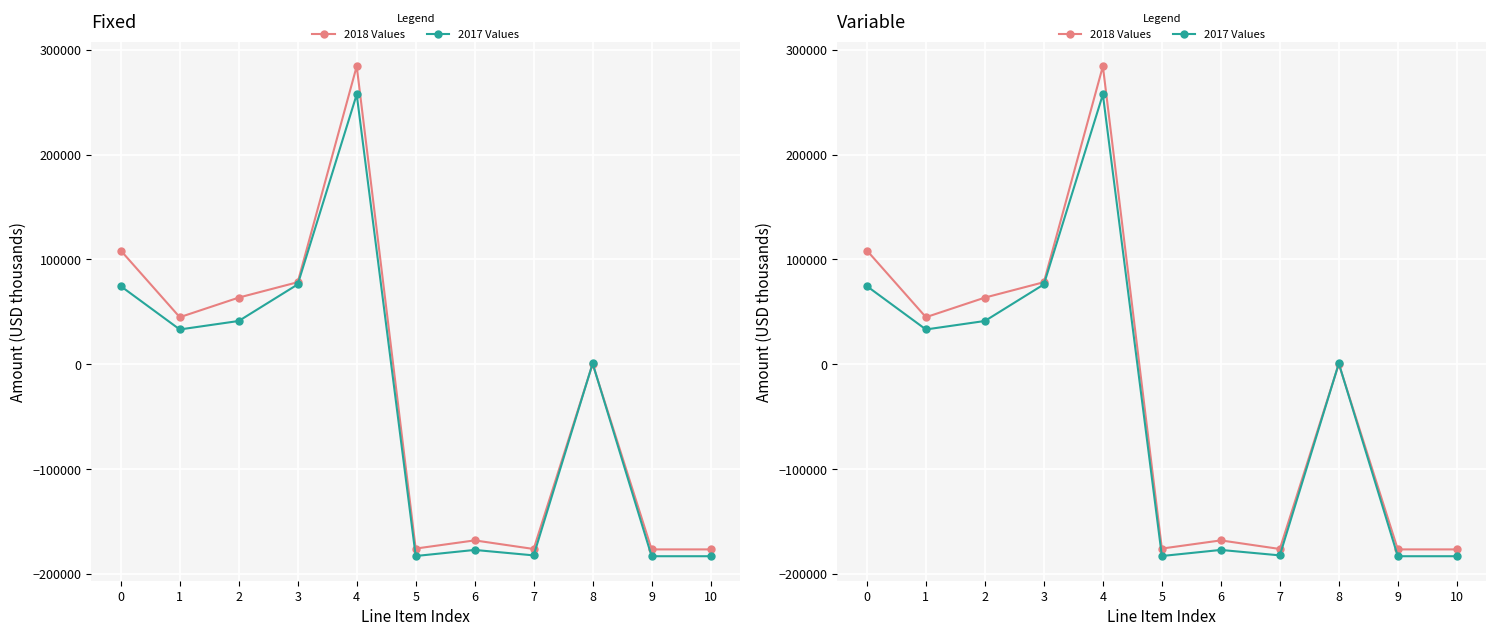

Is it true that 2018 Values equals 63600 at 2?

True